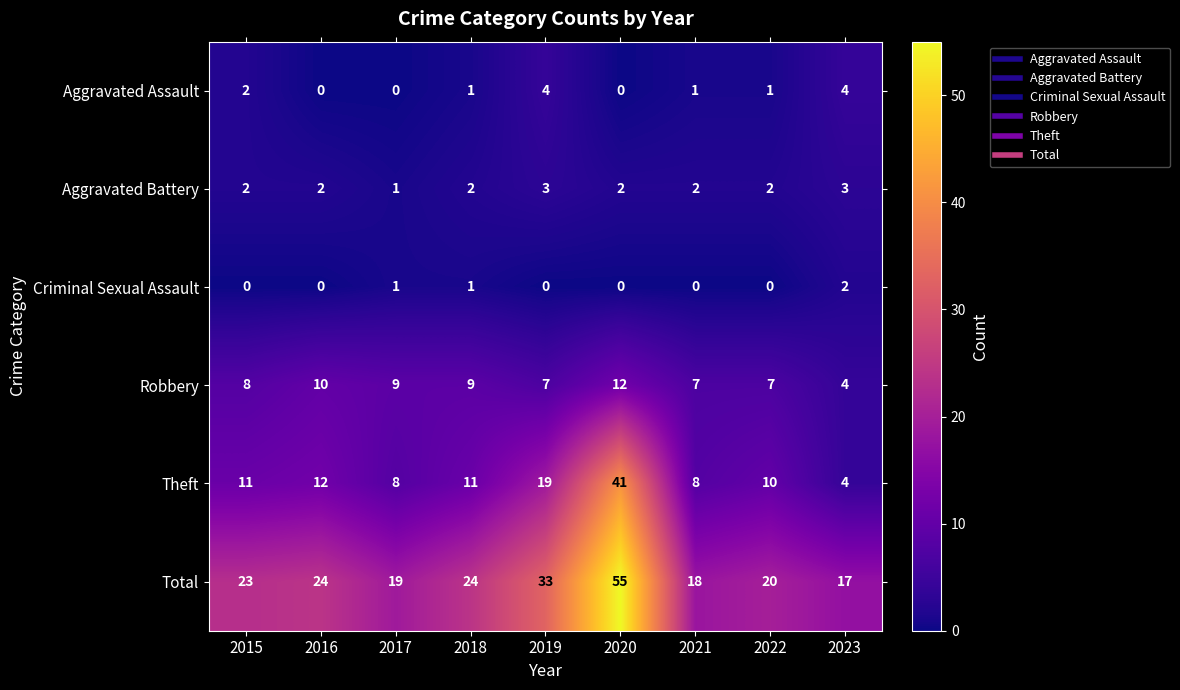

What is the sum of the Total values at 2022 and 2021?

38